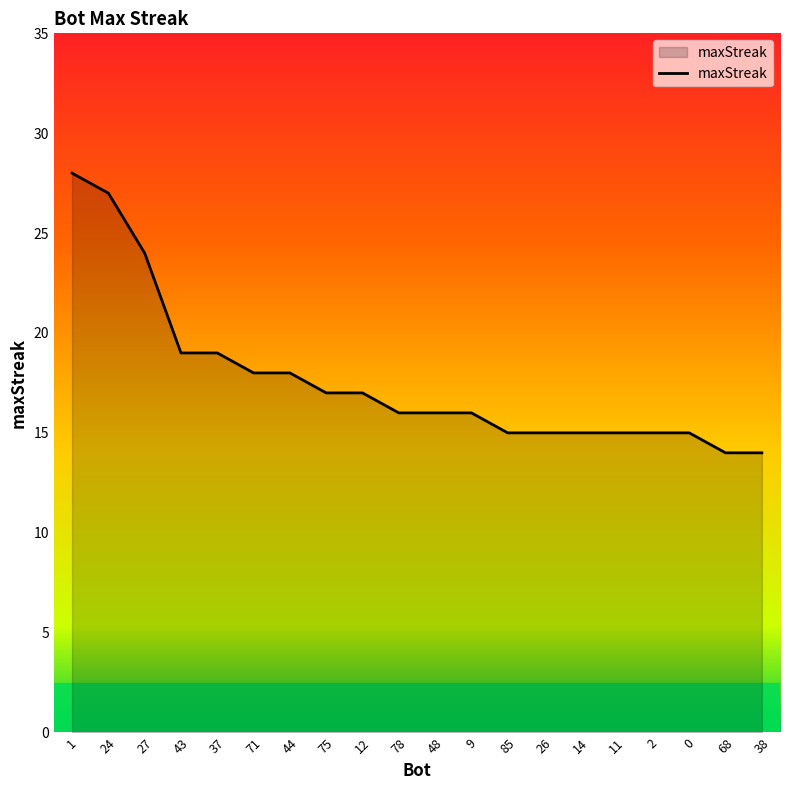

What is the greatest value displayed?

28